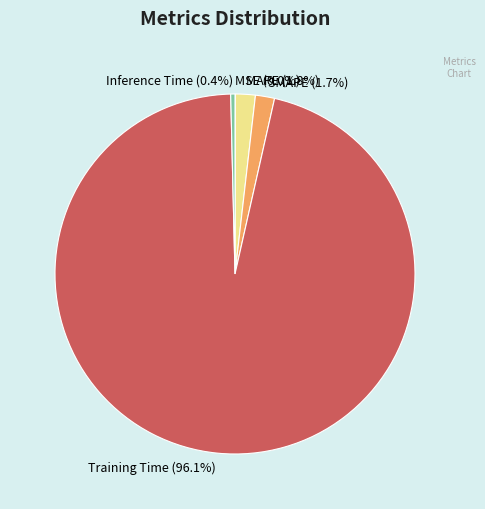

To the nearest percent, what portion does MAPE represent?

2%